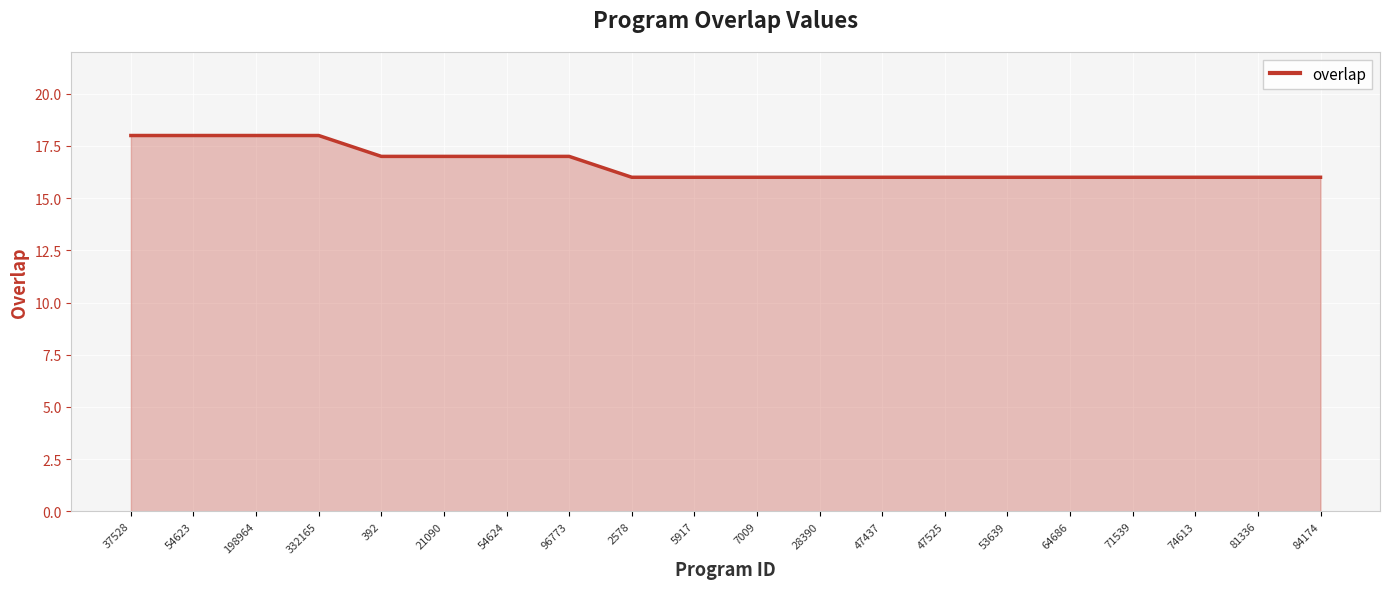

Reading right to left, list all the values displayed in this chart.

16	16	16	16	16	16	16	16	16	16	16	16	17	17	17	17	18	18	18	18